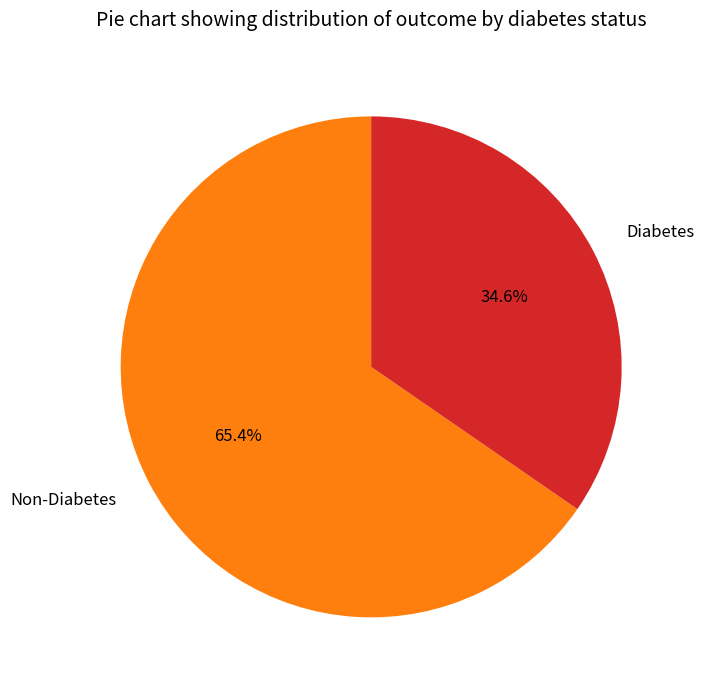

To the nearest percent, what is the difference between the Diabetes and Non-Diabetes slice percentages?

31%